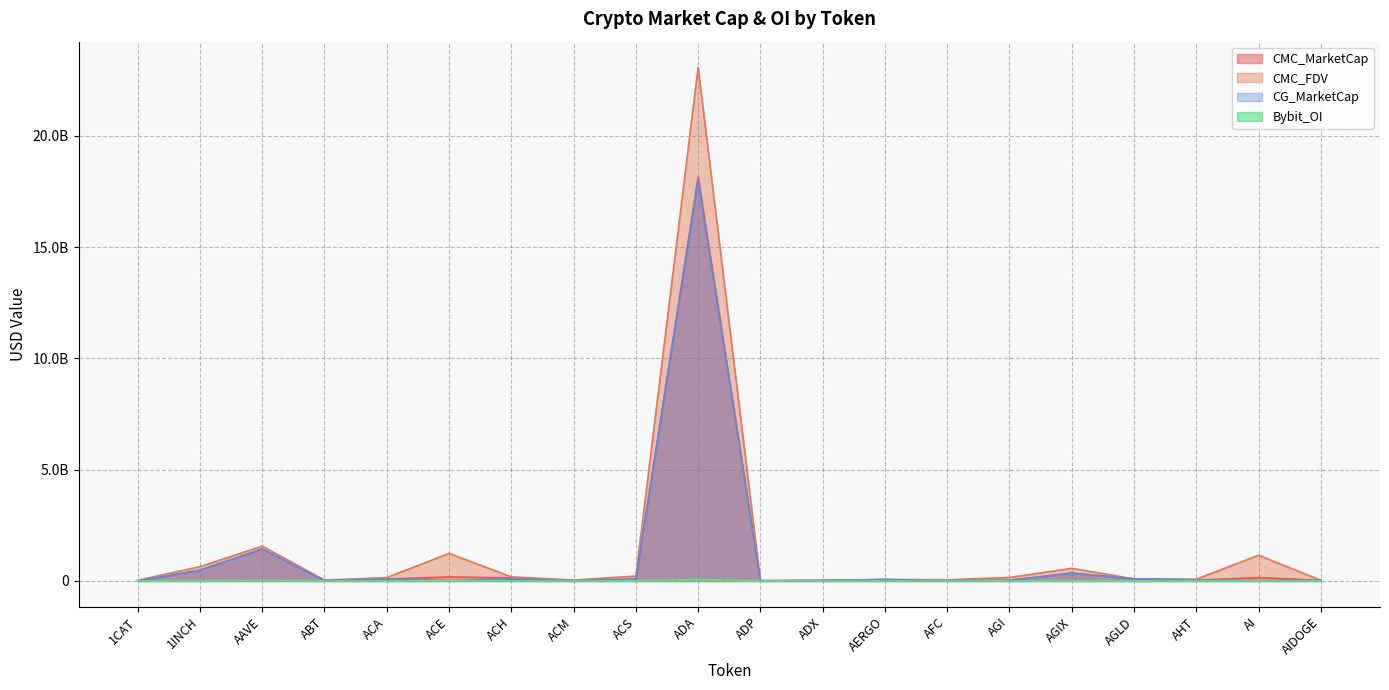

Rank the categories by CMC_MarketCap value from lowest to highest.

1CAT, ADP, ACM, AFC, ABT, ADX, AGI, AIDOGE, AHT, AERGO, ACS, ACA, AGLD, ACH, AI, ACE, AGIX, 1INCH, AAVE, ADA